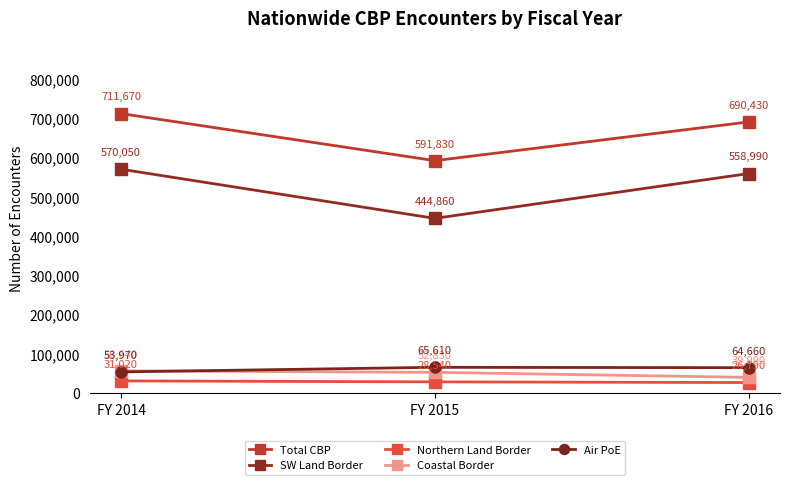

What is the sum of all SW Land Border values?

1573900